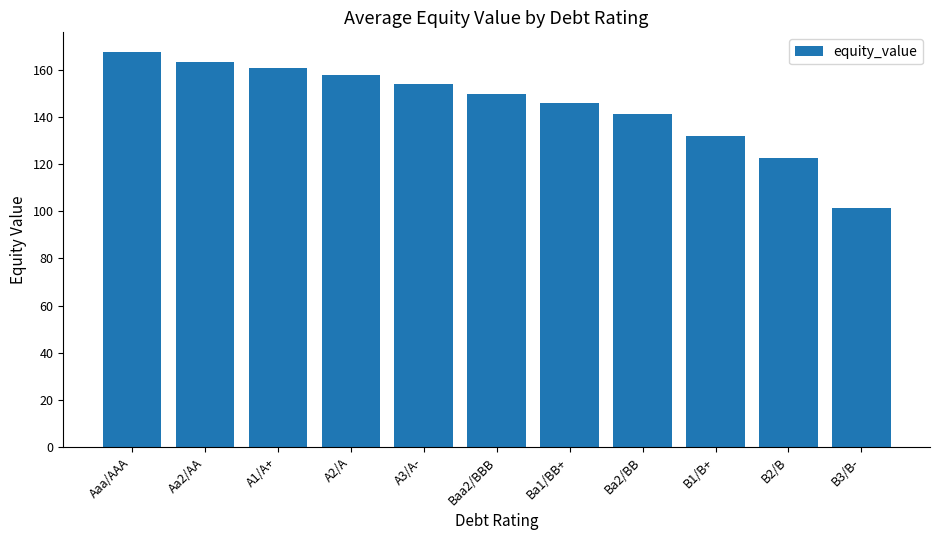

At which category does the chart reach its minimum across all series?

B3/B-